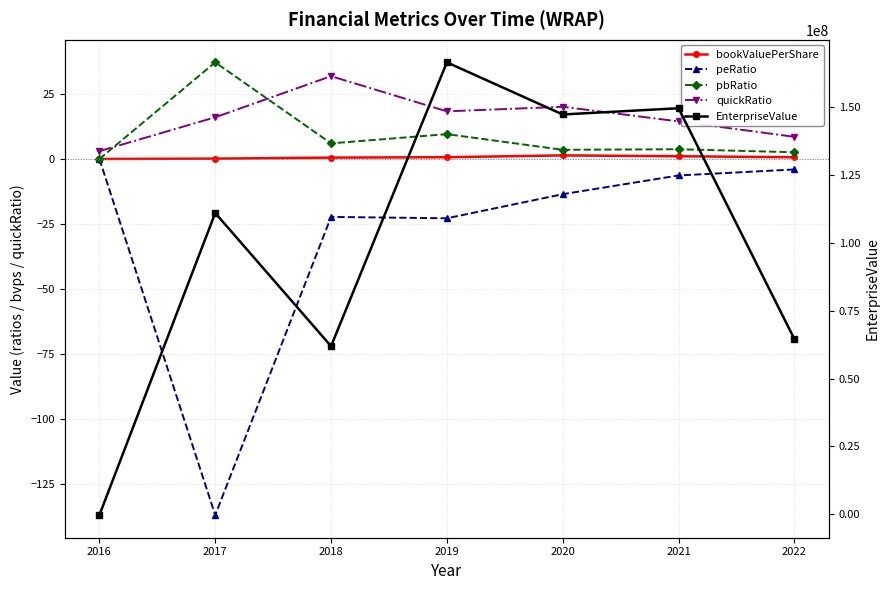

In peRatio, how many points are higher than both neighbors (excluding endpoints)?

1